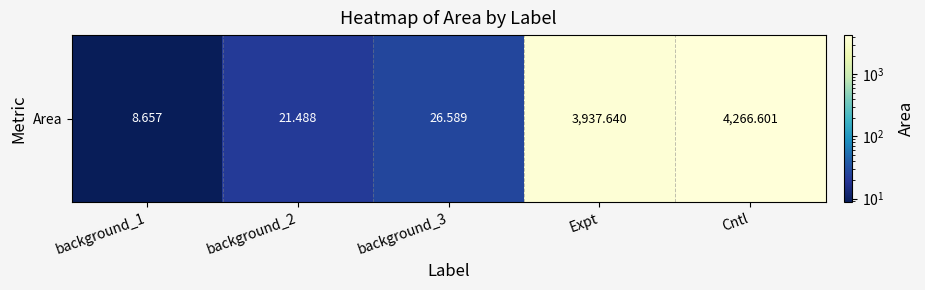

Reading left to right, list all the values displayed in this chart.

background_1=8.7	background_2=21.5	background_3=26.6	Expt=3937.6	Cntl=4266.6